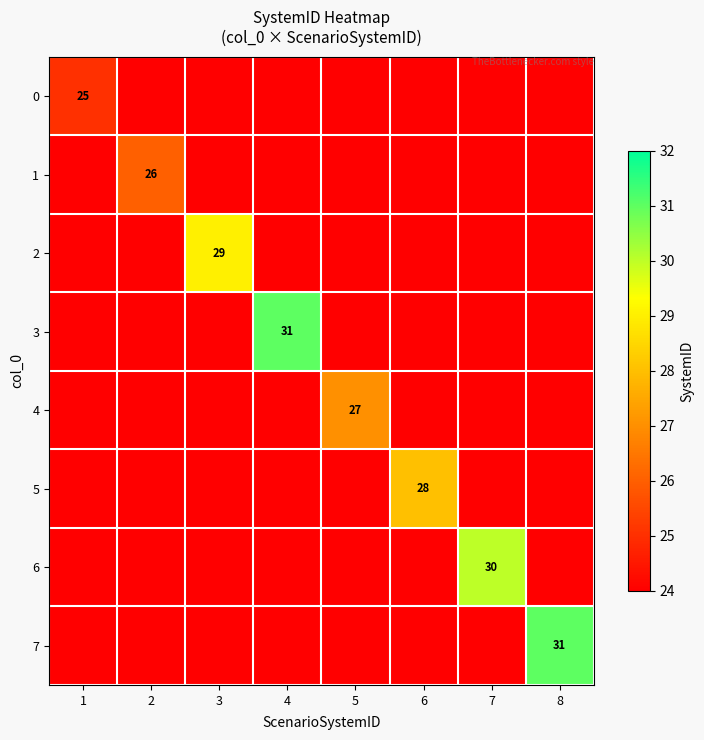

The value of 5 at 3 is 12. True or false?

False